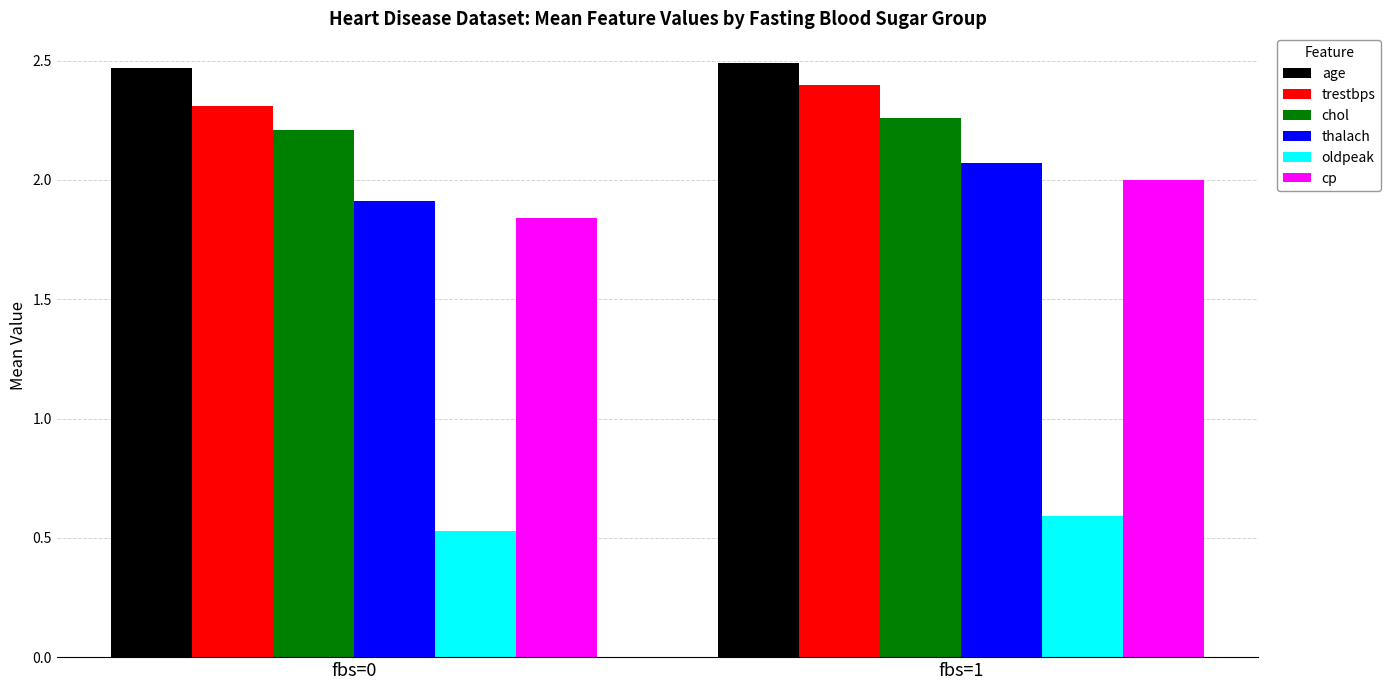

What is the spread (max minus min) of values at fbs=0?

1.9